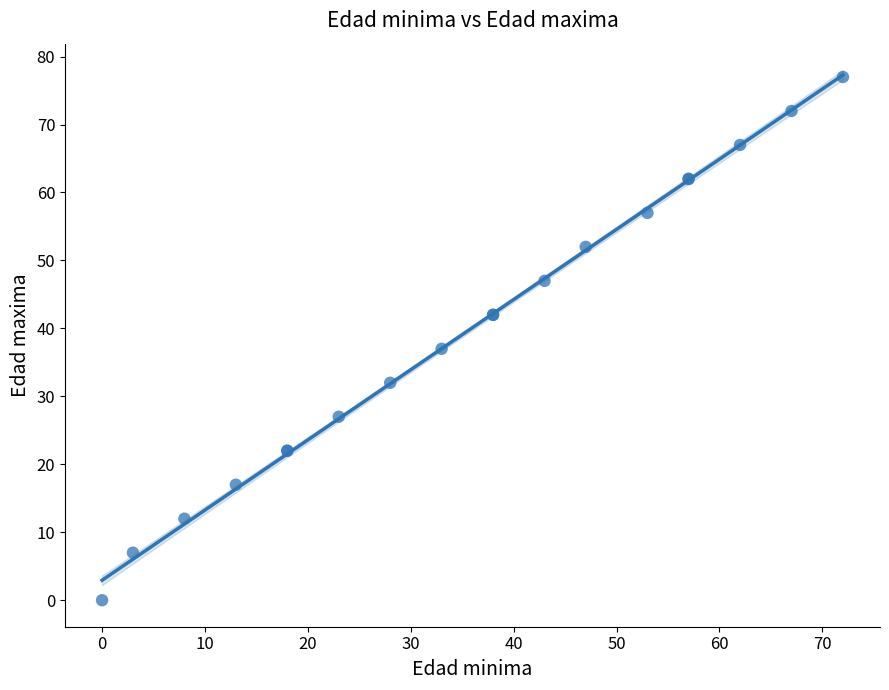

What Y value in the scatter plot is closest to 38?

37